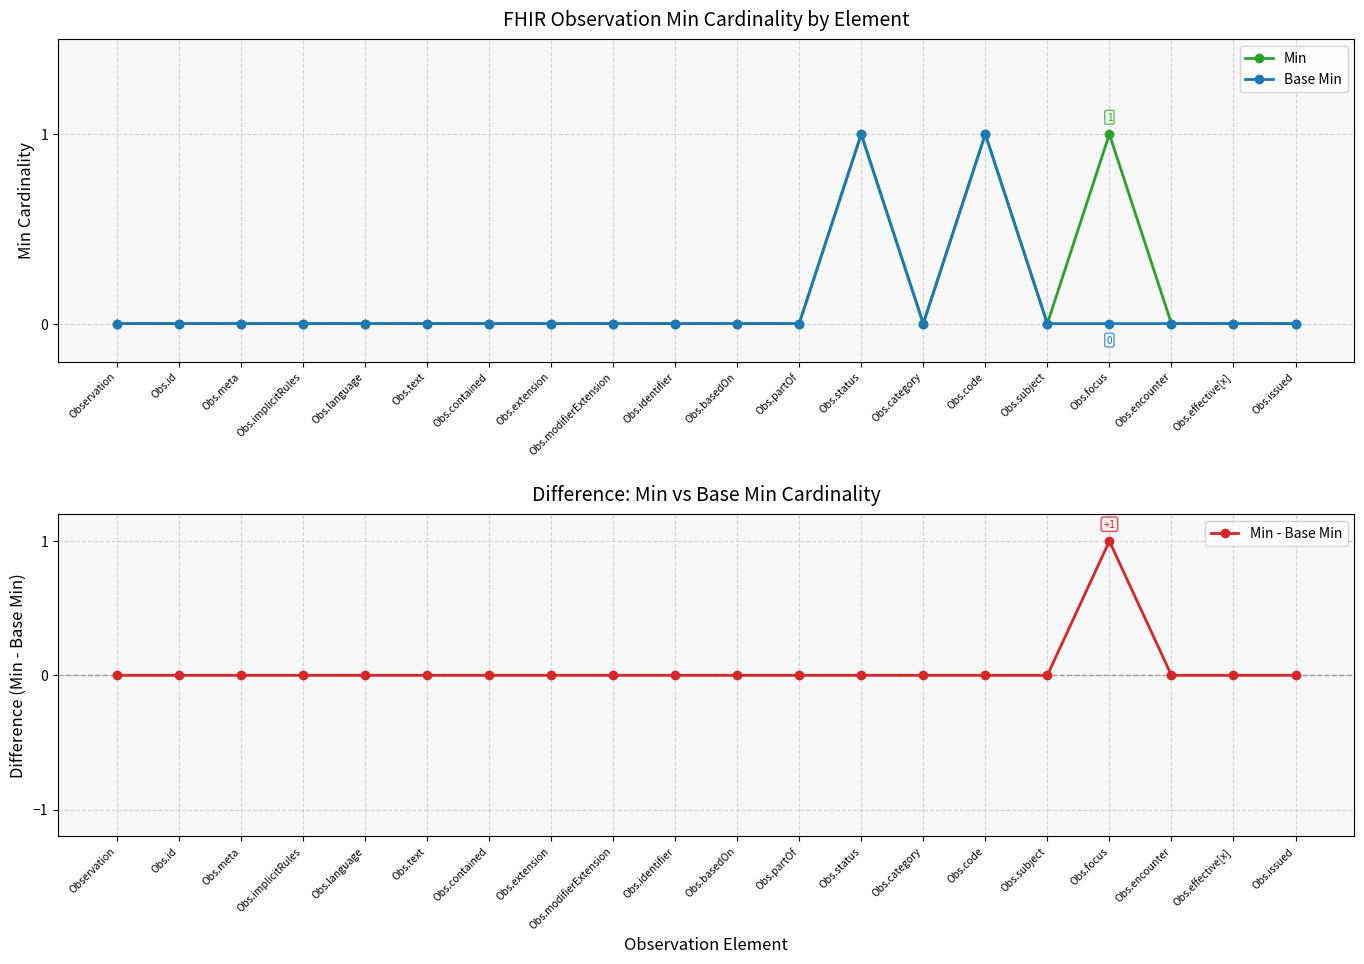

How many interior local peaks does the Base Min series have?

2